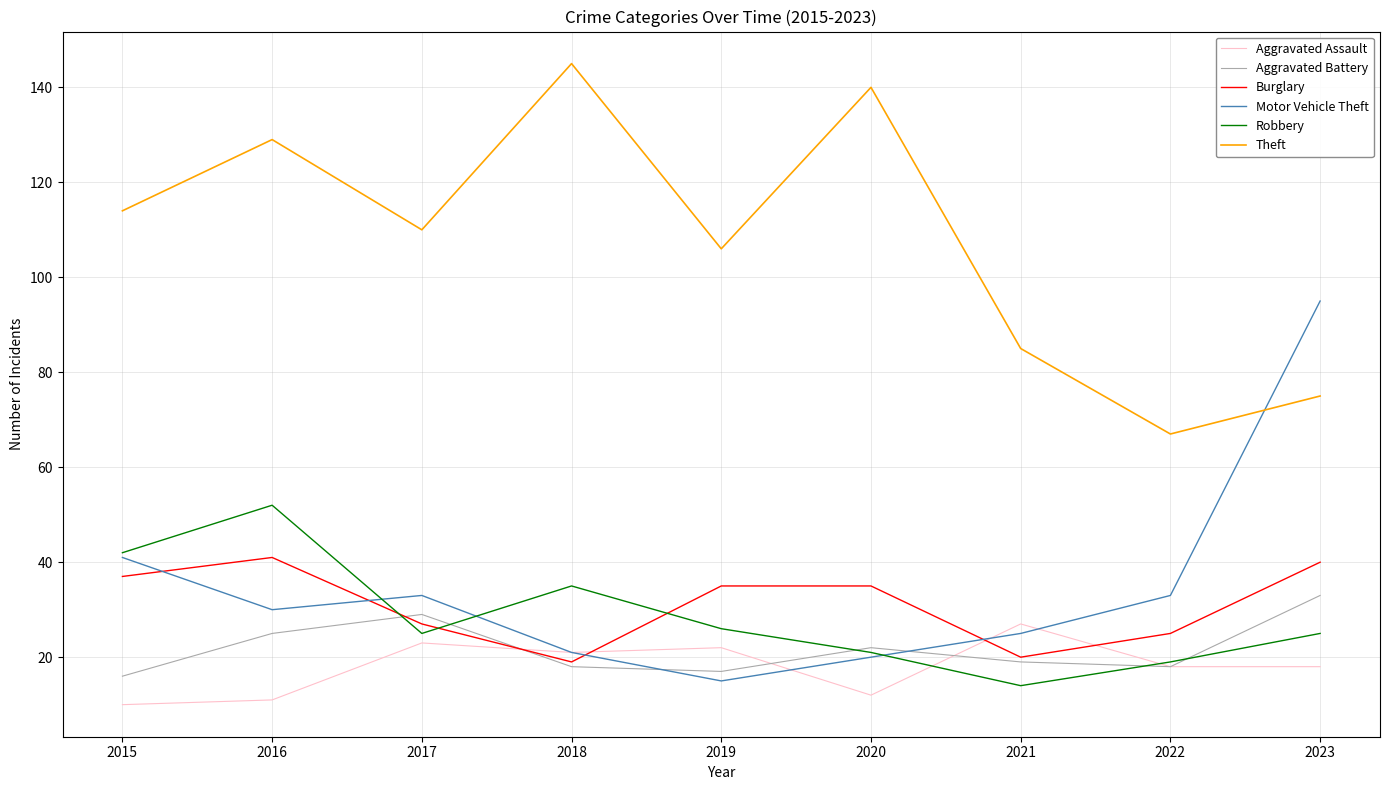

How many categories are shown in the chart?

9